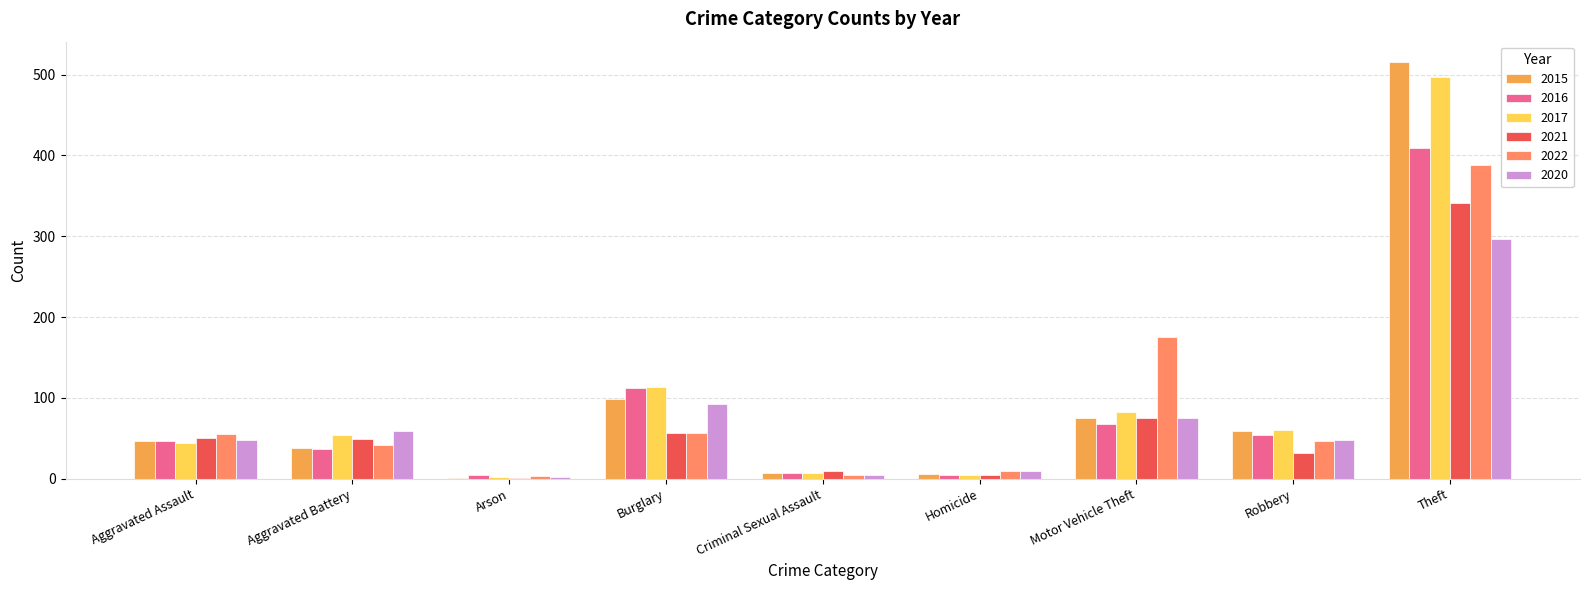

Which series has the largest range (max minus min)?

2015